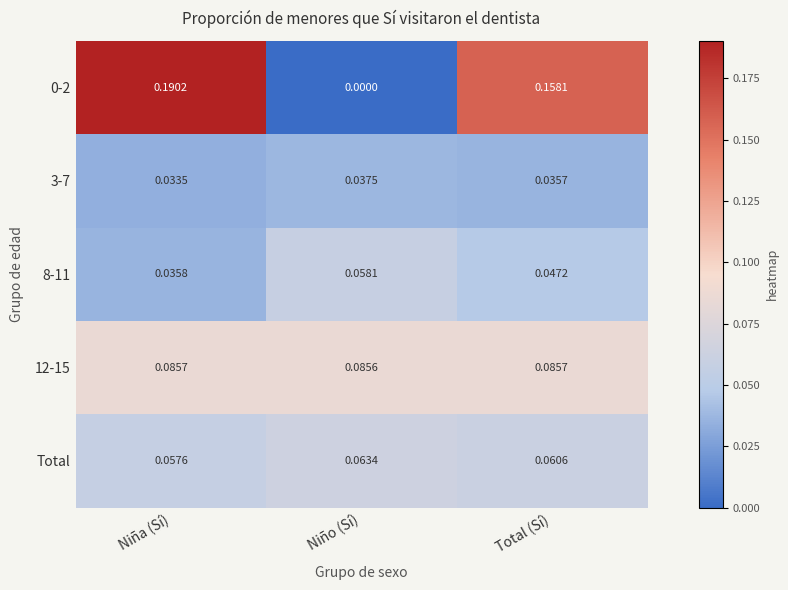

At which category does the chart reach its peak across all series?

Niña (Sí)